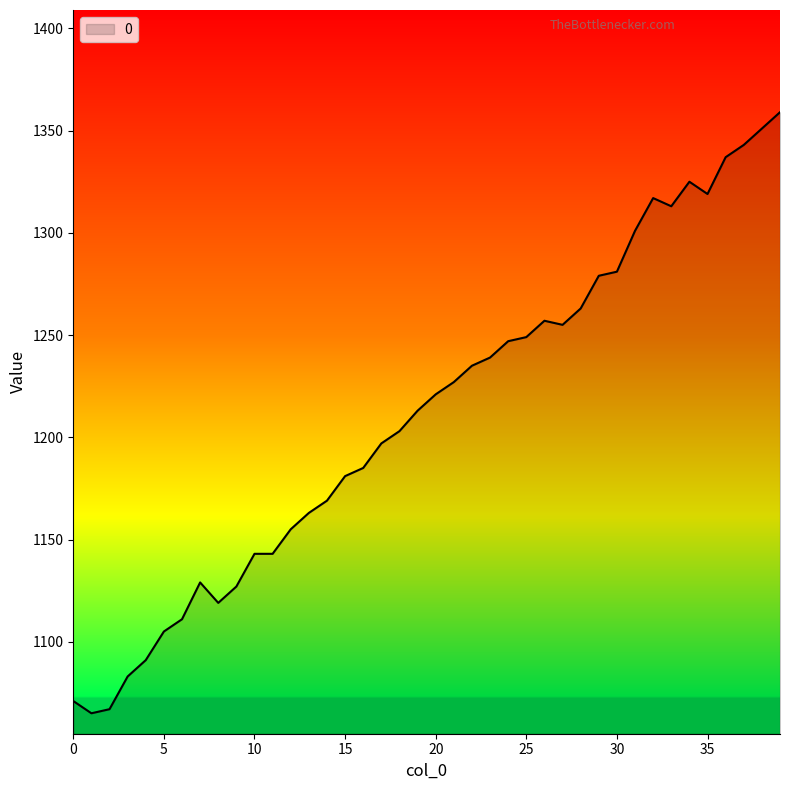

What is the maximum value shown in the chart?

1359